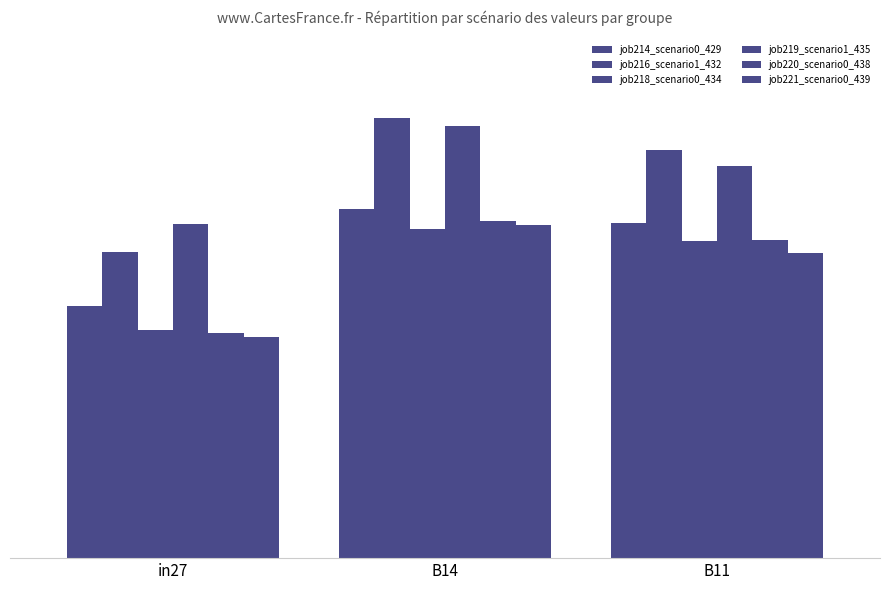

Does the chart contain any negative values?

No